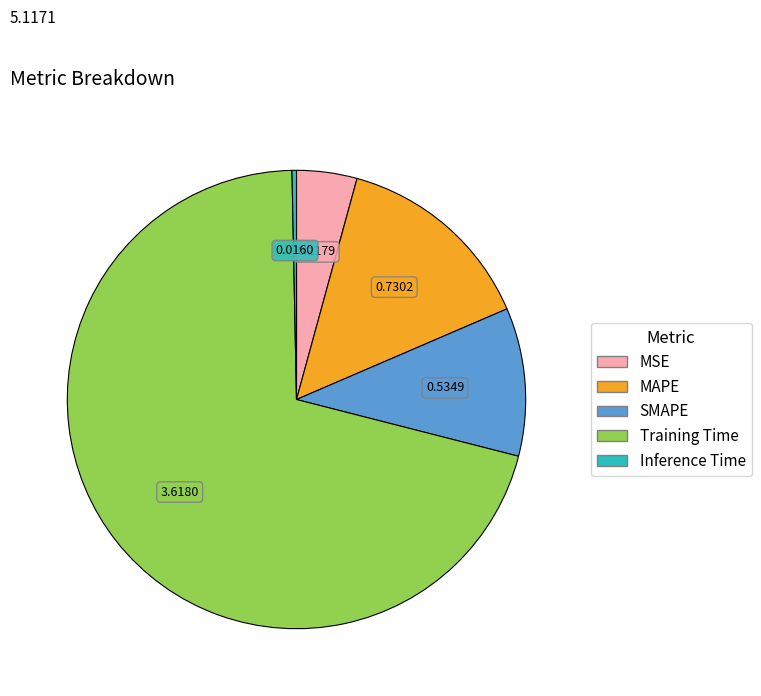

What is the smallest slice in the pie chart?

Inference Time